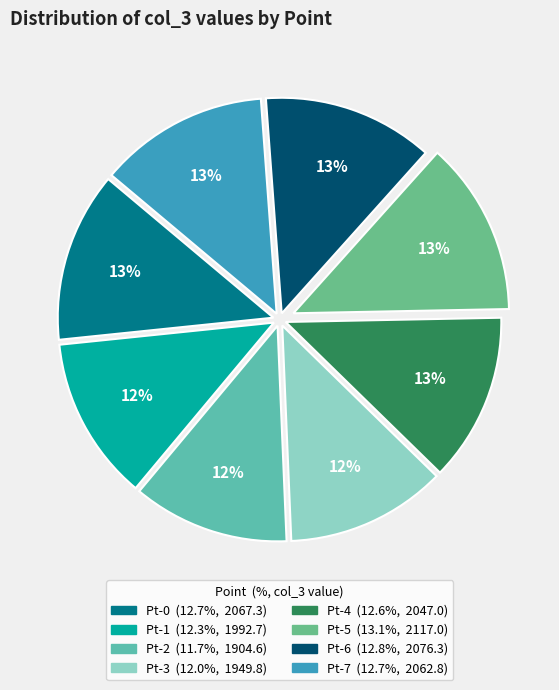

The Pt-0 slice represents 2% of the pie. True or false?

False